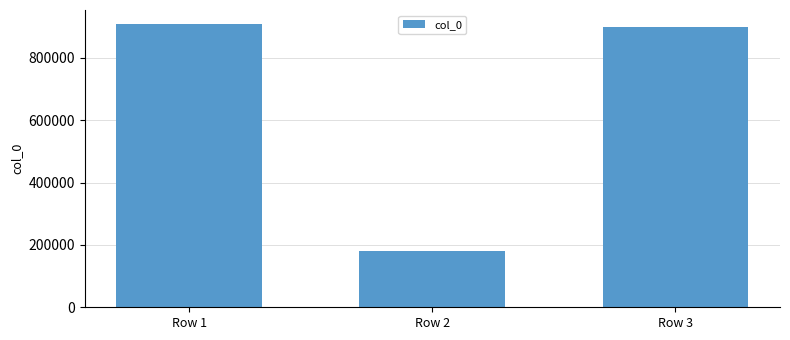

How many data points are less than 899696?

1